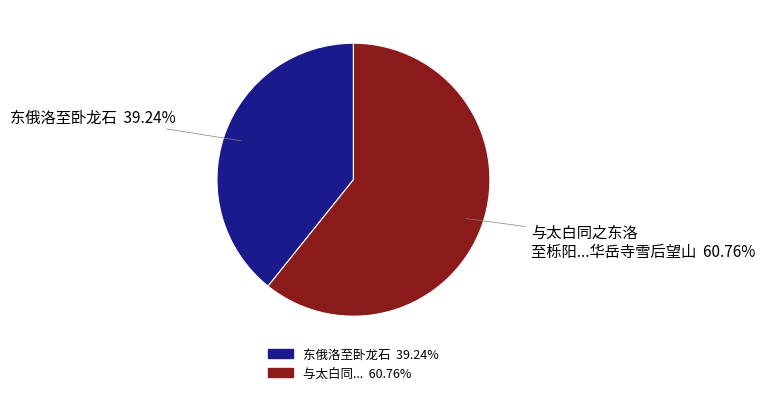

Does any single category account for the majority?

Yes